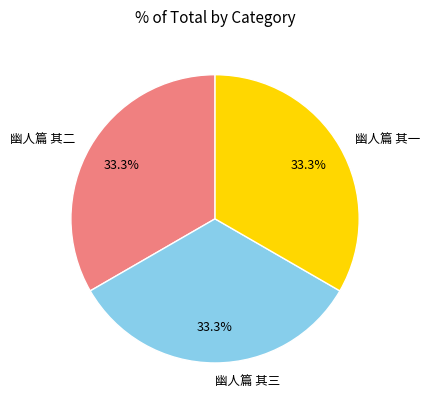

Does 幽人篇 其二 represent more than half of the total?

No